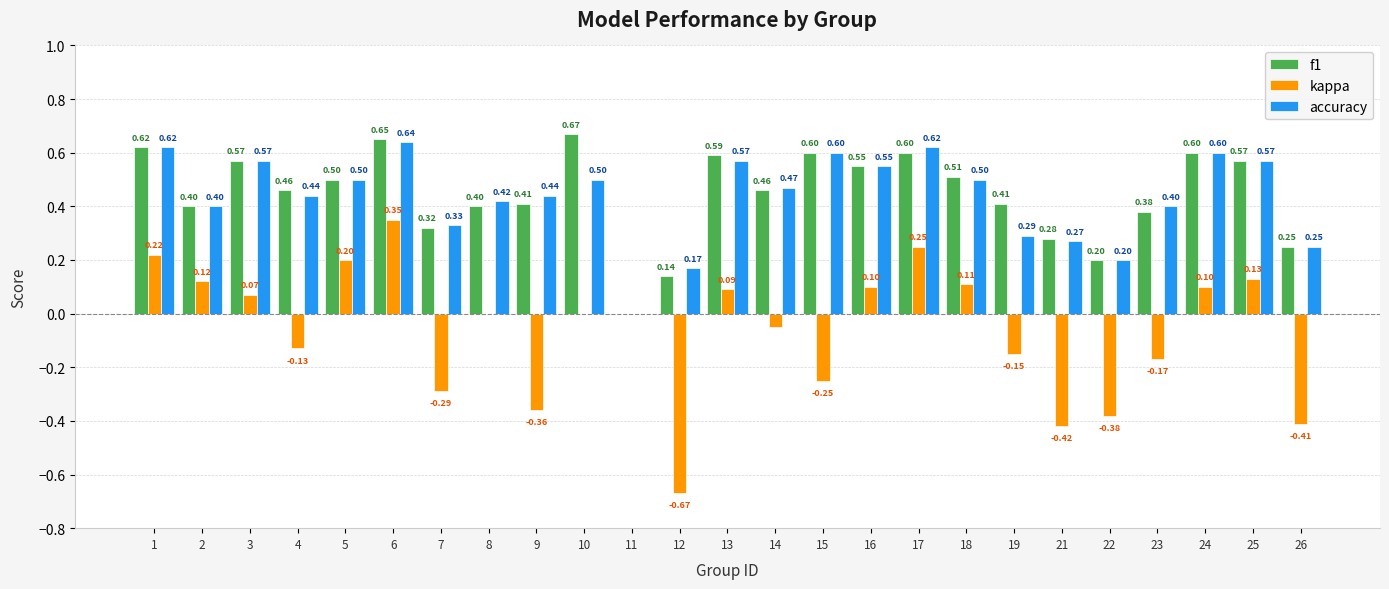

Are the bars grouped side by side (vs. stacked)?

Yes